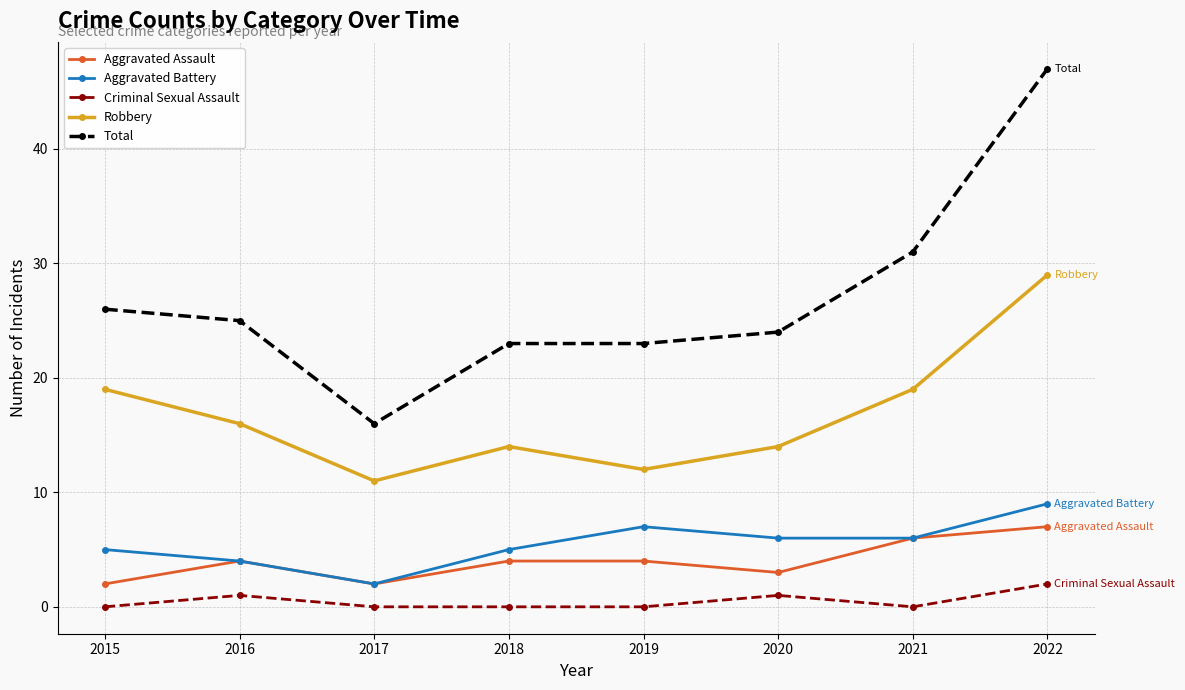

What is the spread (max minus min) of values at 2019?

23